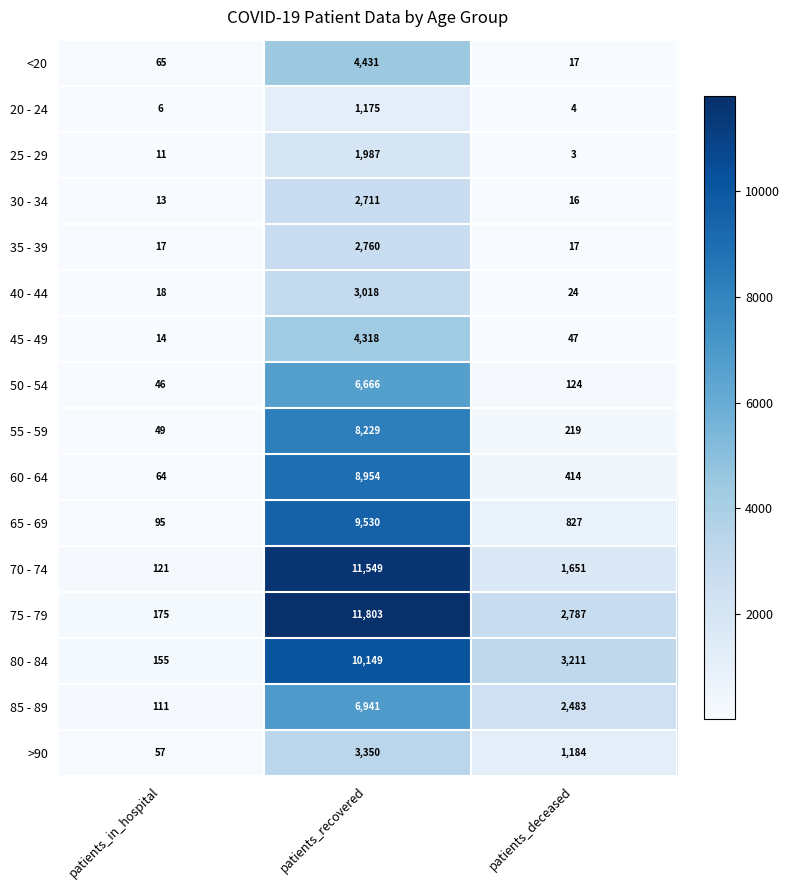

Count the number of data series in this chart.

16